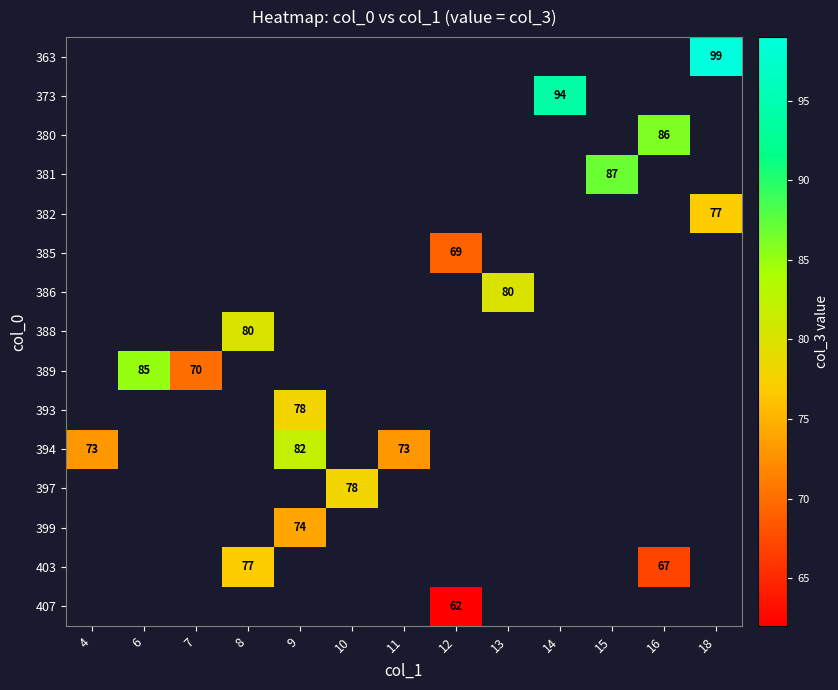

Is the value of 386 at 6 greater than the value of 403 at 7?

No